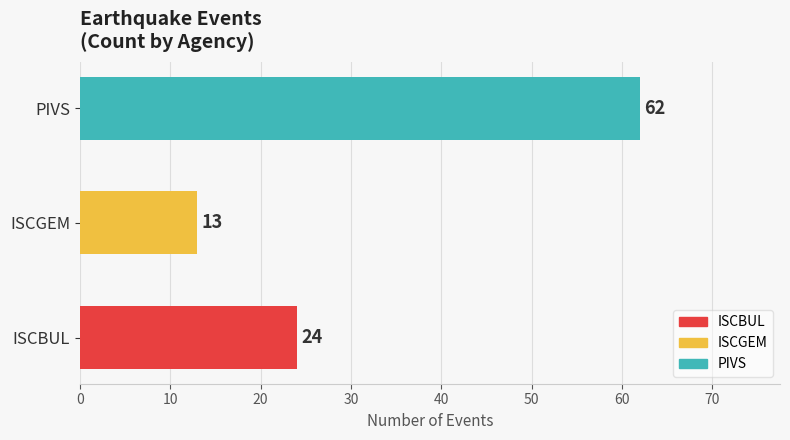

The value at ISCBUL is 24. True or false?

True